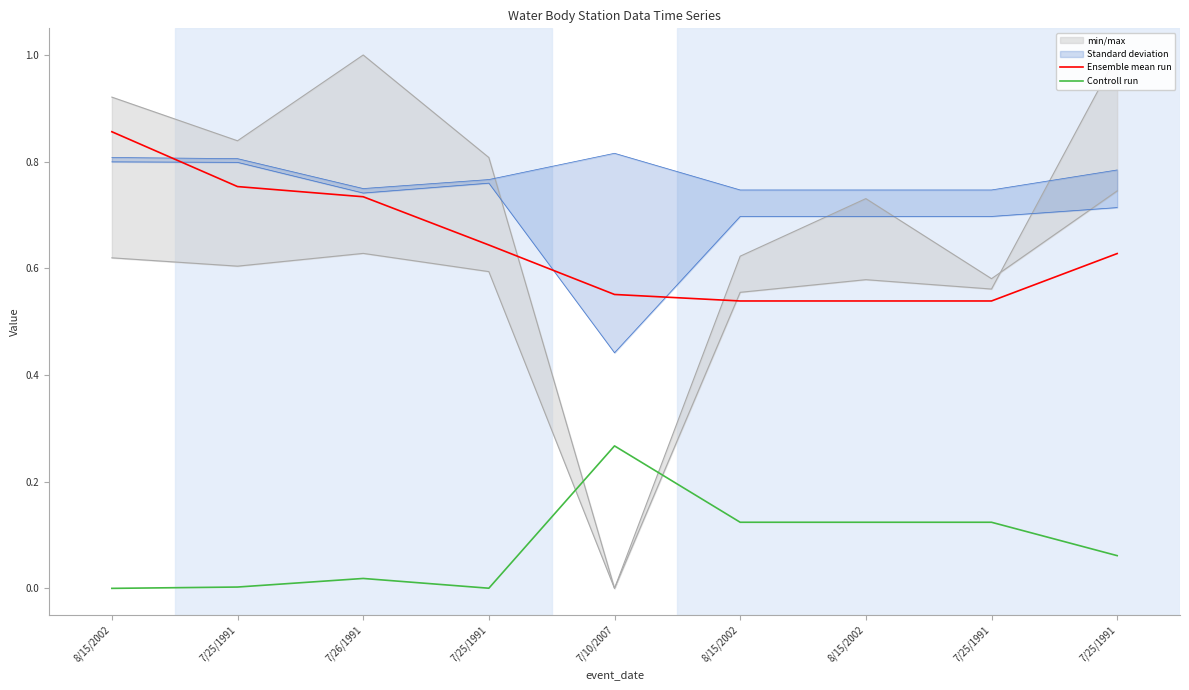

At how many categories does at least one series exceed 0?

9